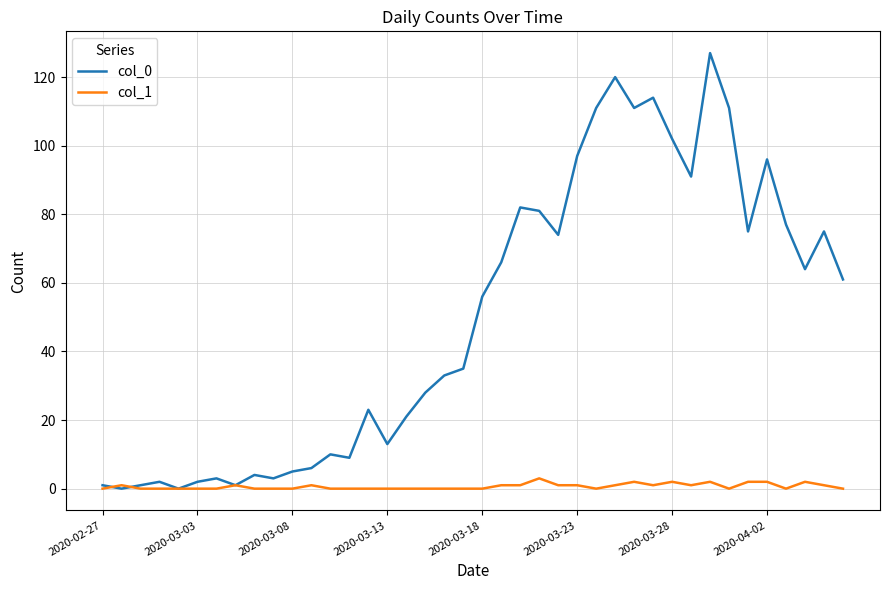

Which series has the largest total across all categories?

col_0